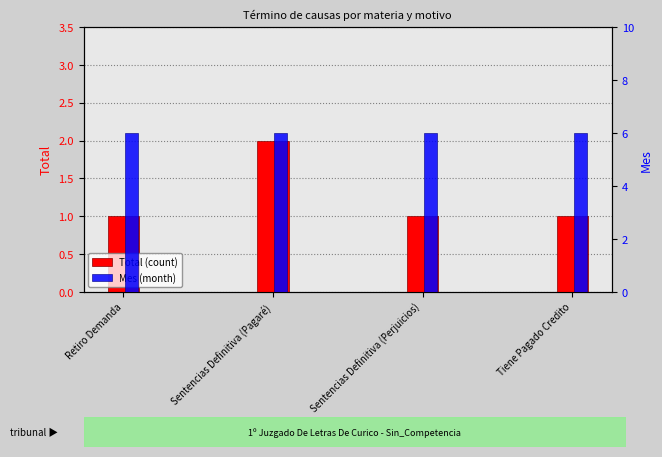

True or false: Total has a value of 1 at Sentencias Definitiva (Pagaré).

False